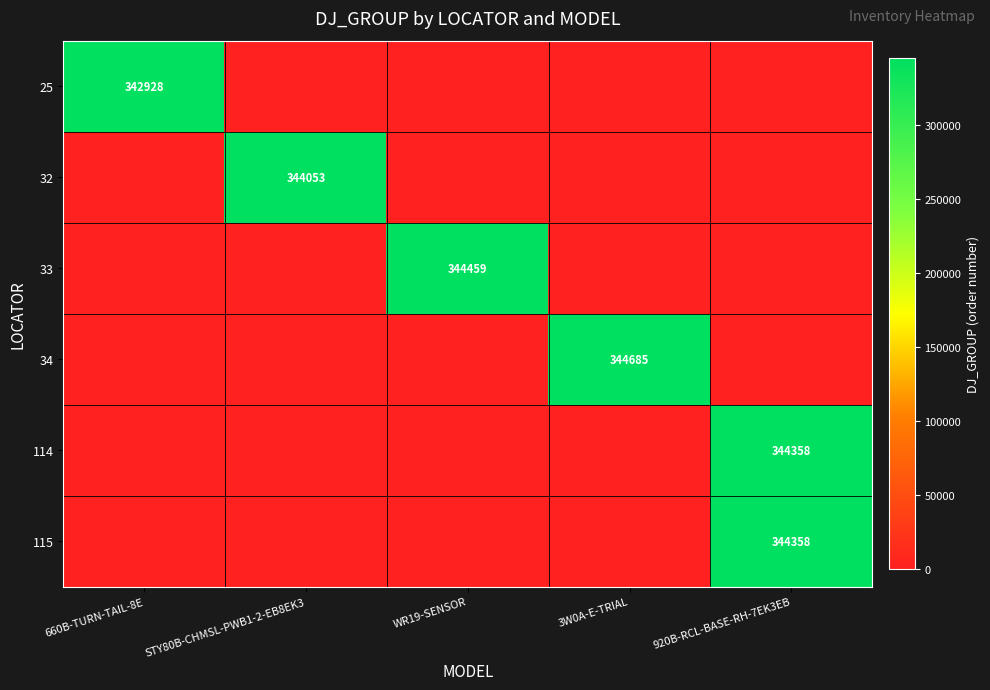

What is the average value of the 34 series?

68937